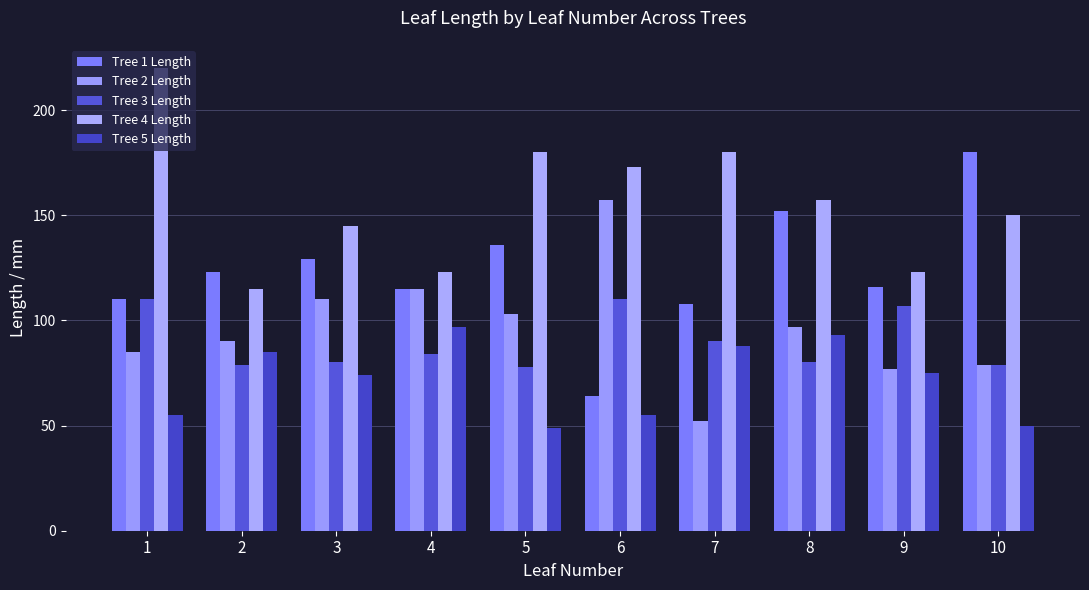

What is the value of the Tree 4 Length bar at the 4th from the left?

123